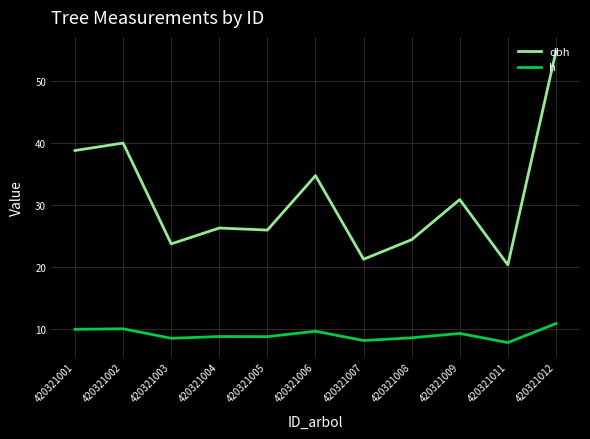

What is the greatest value displayed?

54.8